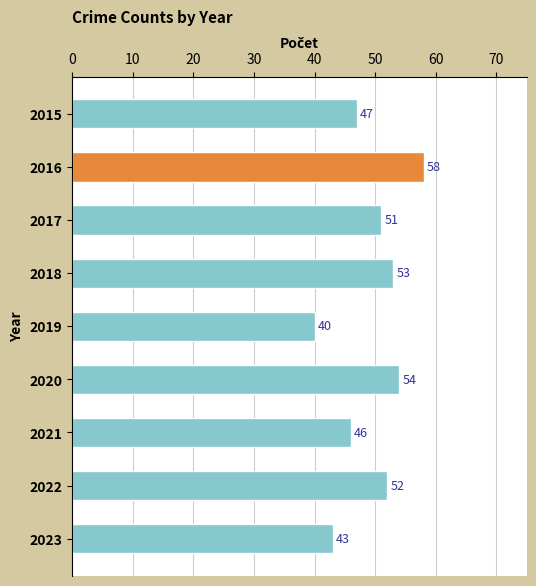

List the labels in order of value, largest first.

2016, 2020, 2018, 2022, 2017, 2015, 2021, 2023, 2019